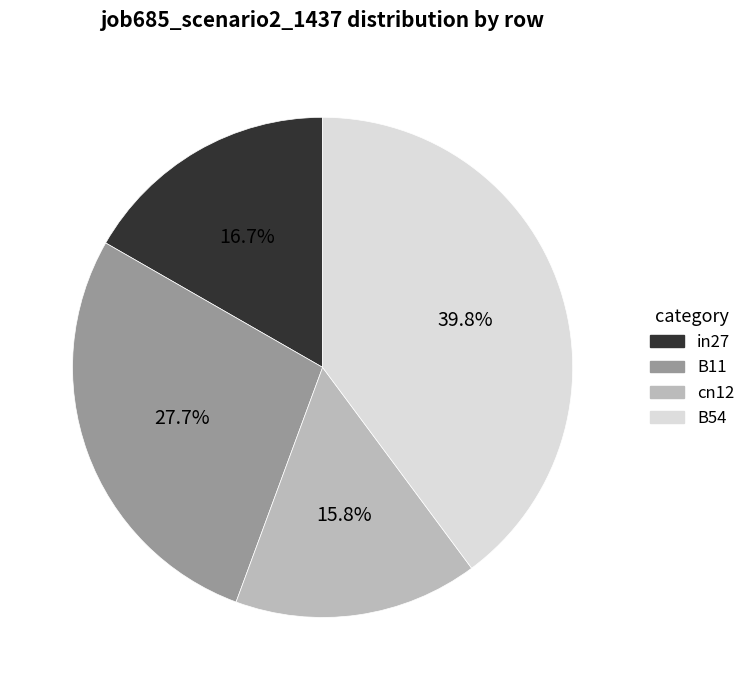

Rank the categories by value from highest to lowest.

B54, B11, in27, cn12